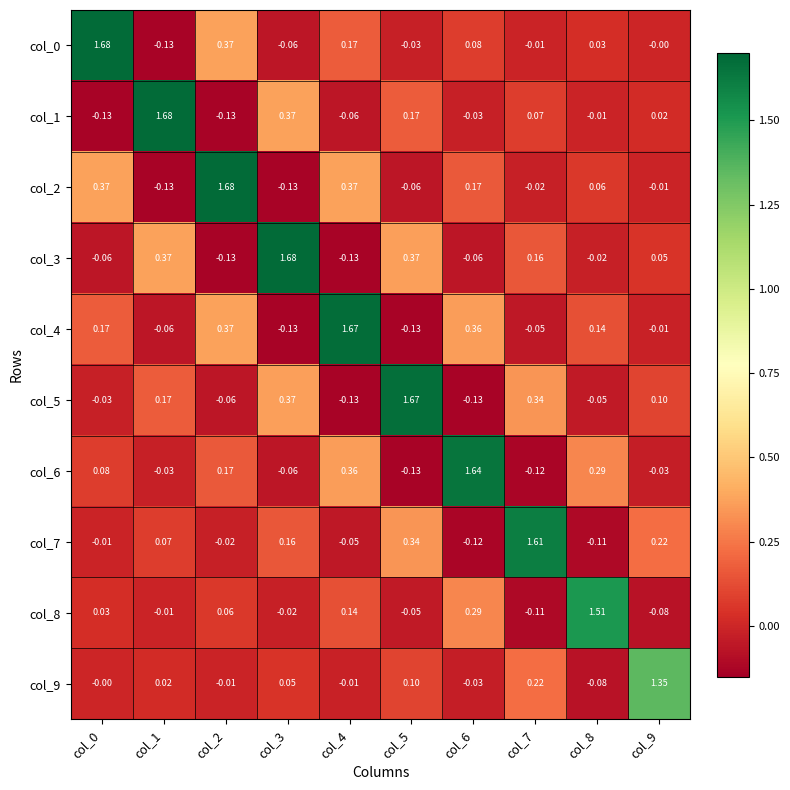

Is the value of col_0 at col_0 greater than the value of col_3 at col_4?

Yes